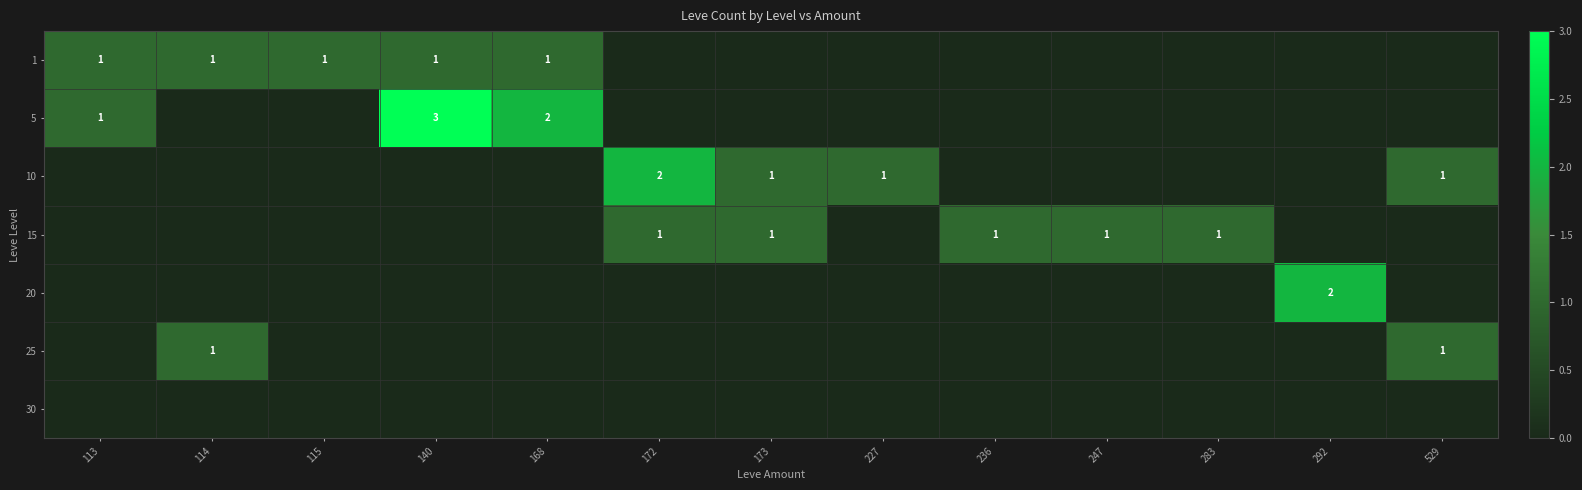

Rank the series by their maximum value, from lowest to highest.

30, 1, 15, 25, 10, 20, 5